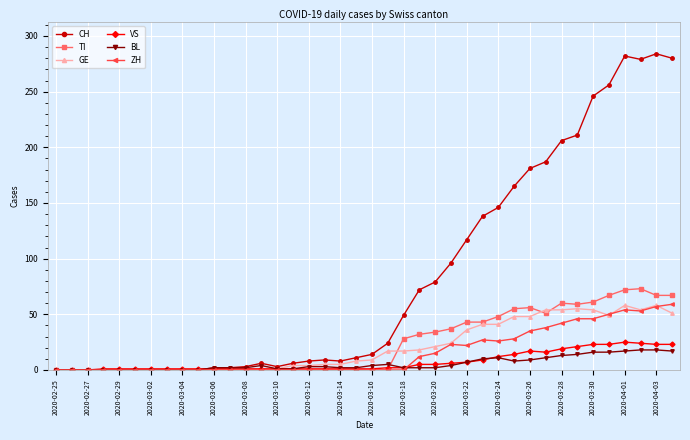

Which series has the largest total across all categories?

CH